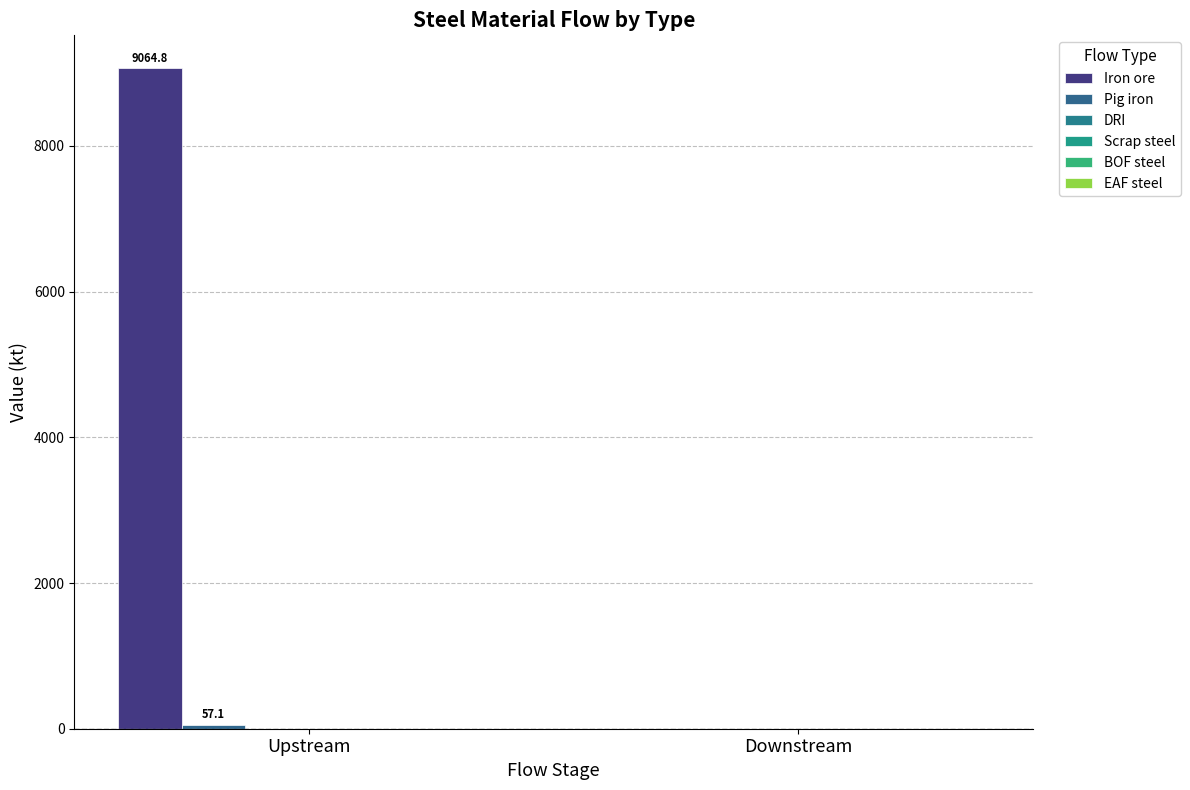

Are the bars grouped side by side (vs. stacked)?

Yes